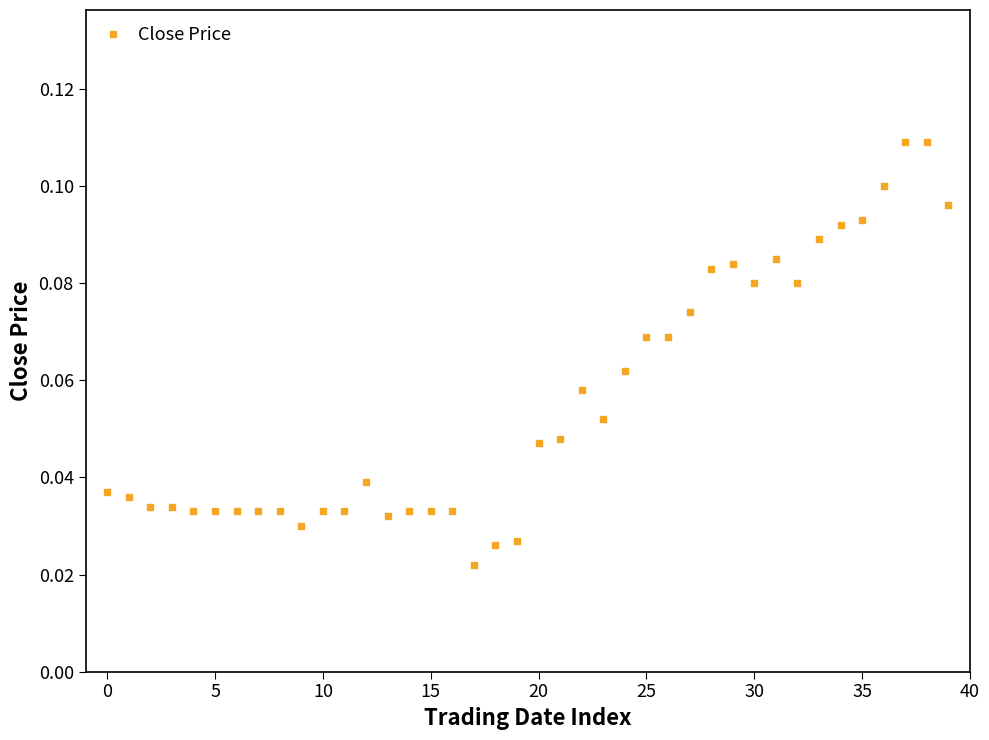

What is the sum of all values?

2.2